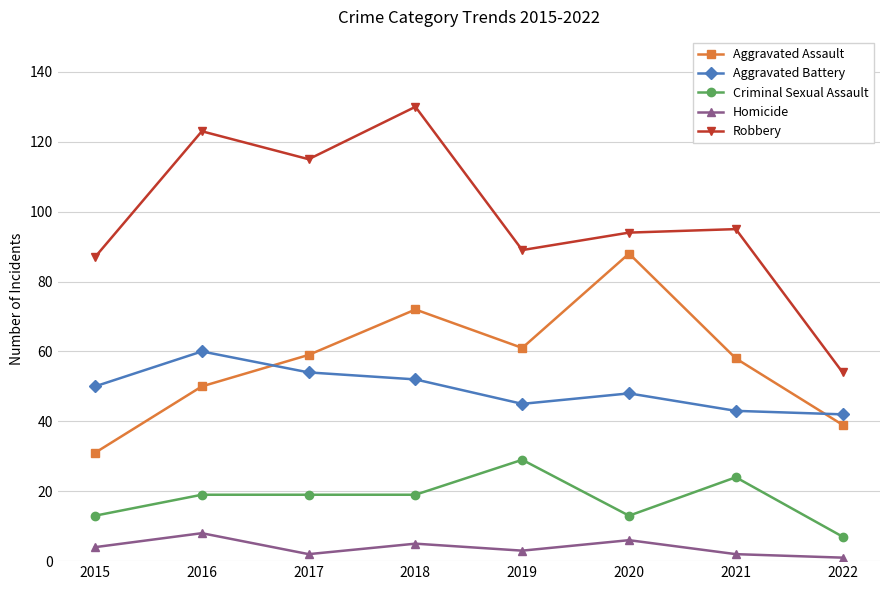

Does the chart display data point markers on the line(s)?

Yes